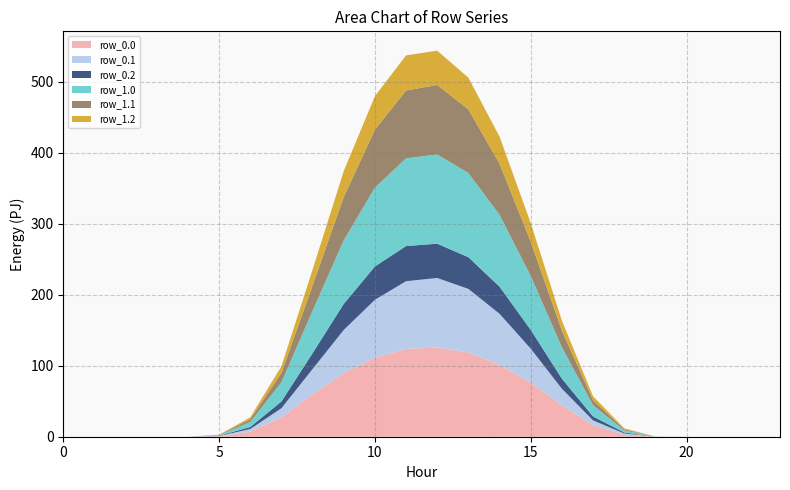

Reading left to right, transcribe all the data shown in this chart.

row_0.0: 0=0.0	1=0.0	2=0.0	3=0.0	4=0.0	5=0.7	6=7.2	7=27.1	8=59.7	9=89.5	10=111.0	11=123.5	12=125.5	13=118.5	14=101.2	15=76.0	16=44.2	17=16.0	18=3.1	19=0.1	20=0.0	21=0.0	22=0.0	23=0.0
row_0.1: 0=0.0	1=0.0	2=0.0	3=0.0	4=0.0	5=0.4	6=3.6	7=13.0	8=35.6	9=60.8	10=81.7	11=95.4	12=97.9	13=89.6	14=71.9	15=48.0	16=23.4	17=7.0	18=1.5	19=0.0	20=0.0	21=0.0	22=0.0	23=0.0
row_0.2: 0=0.0	1=0.0	2=0.0	3=0.0	4=0.0	5=0.3	6=2.8	7=9.5	8=22.3	9=36.7	10=46.9	11=49.5	12=48.3	13=44.6	14=38.2	15=26.4	16=14.2	17=5.5	18=1.3	19=0.0	20=0.0	21=0.0	22=0.0	23=0.0
row_1.0: 0=0.0	1=0.0	2=0.0	3=0.0	4=0.0	5=0.7	6=7.2	7=27.1	8=59.7	9=89.5	10=111.0	11=123.5	12=125.5	13=118.5	14=101.2	15=76.0	16=44.2	17=16.0	18=3.1	19=0.1	20=0.0	21=0.0	22=0.0	23=0.0
row_1.1: 0=0.0	1=0.0	2=0.0	3=0.0	4=0.0	5=0.4	6=3.6	7=13.0	8=35.6	9=60.8	10=81.7	11=95.4	12=97.9	13=89.6	14=71.9	15=48.0	16=23.4	17=7.0	18=1.5	19=0.0	20=0.0	21=0.0	22=0.0	23=0.0
row_1.2: 0=0.0	1=0.0	2=0.0	3=0.0	4=0.0	5=0.3	6=2.8	7=9.5	8=22.3	9=36.7	10=46.9	11=49.5	12=48.3	13=44.6	14=38.2	15=26.4	16=14.2	17=5.5	18=1.3	19=0.0	20=0.0	21=0.0	22=0.0	23=0.0